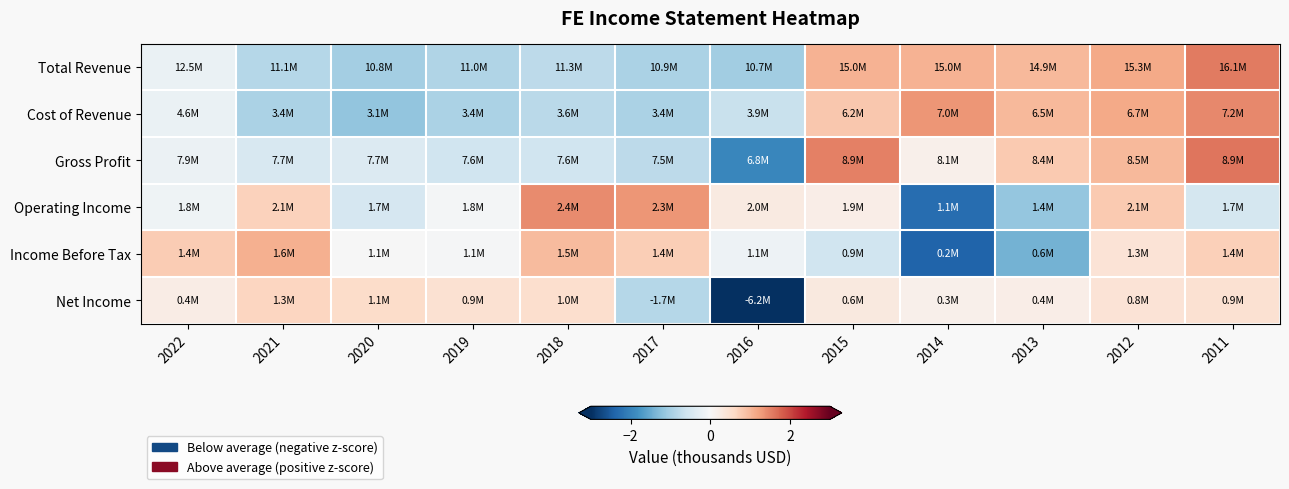

How many data points does each series have?

12